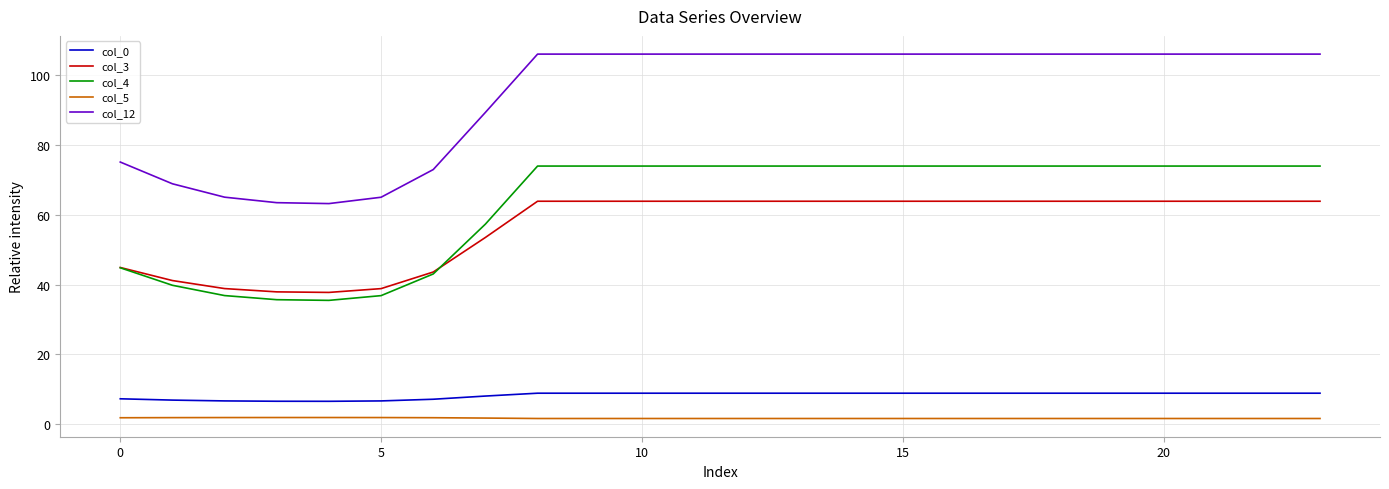

Which series has the largest total across all categories?

col_12